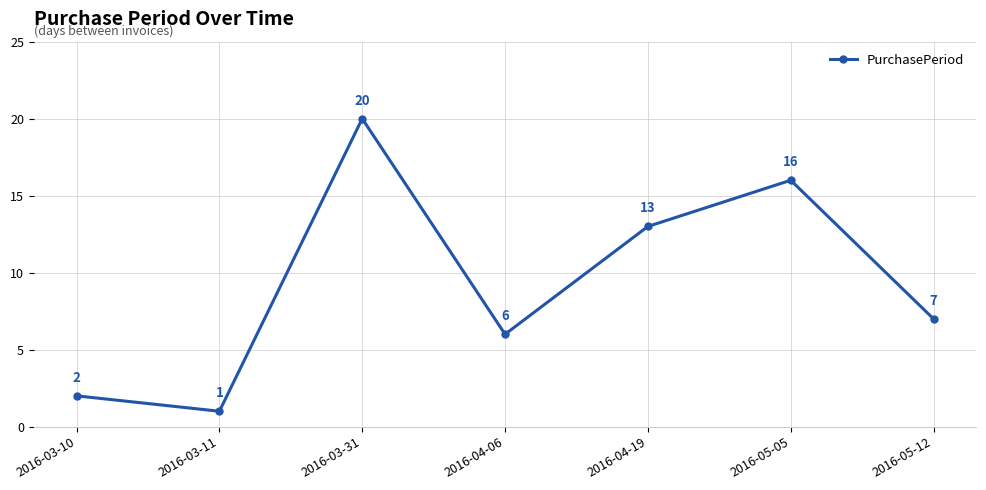

List the labels in order of value, smallest first.

2016-03-11, 2016-03-10, 2016-04-06, 2016-05-12, 2016-04-19, 2016-05-05, 2016-03-31